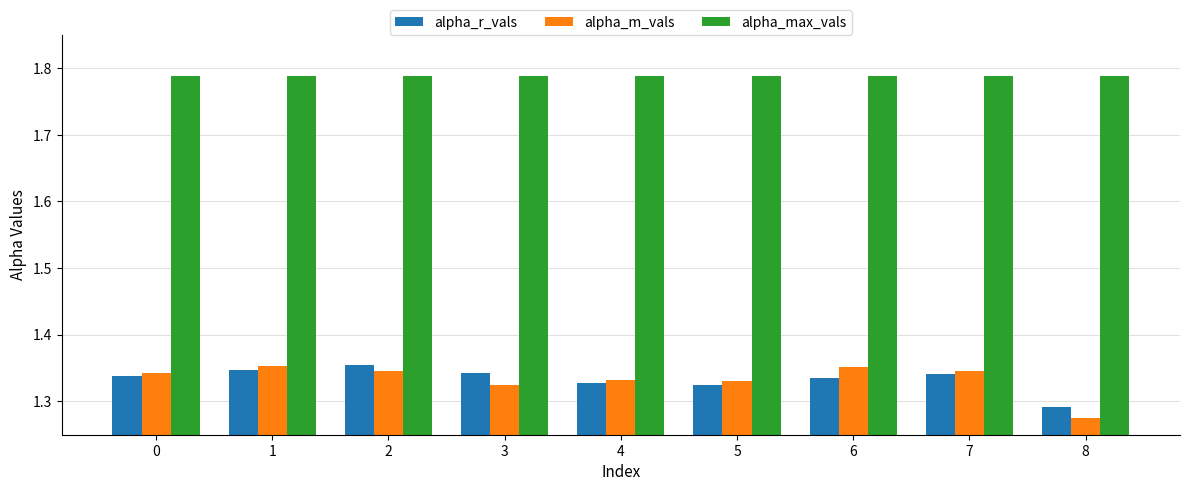

At which label does alpha_m_vals reach its minimum?

8